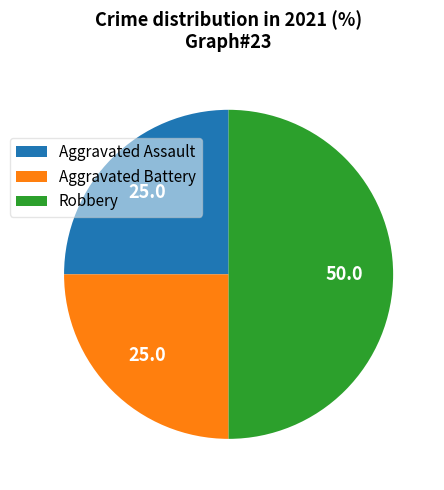

Is Aggravated Battery the majority of the pie?

No